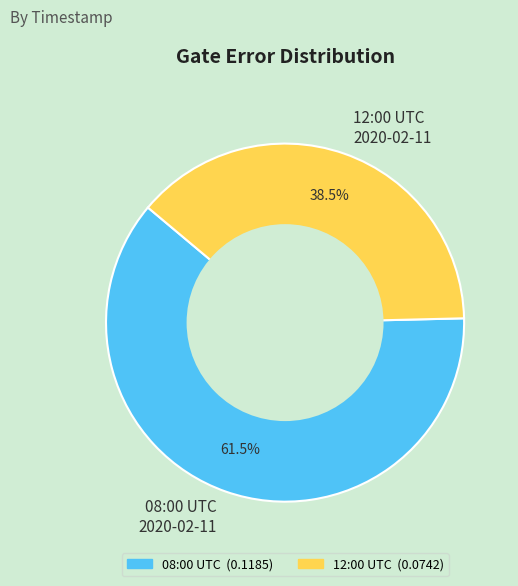

Rank the categories by value from lowest to highest.

12:00 UTC 2020-02-11, 08:00 UTC 2020-02-11